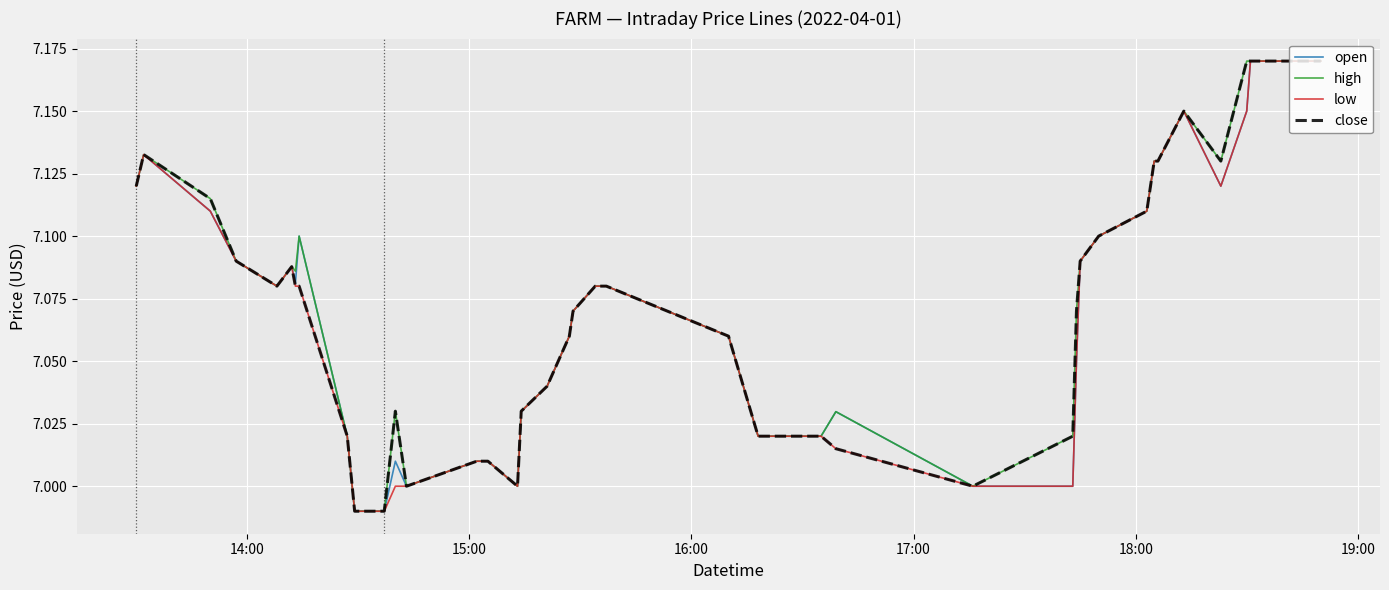

Does the chart display data point markers on the line(s)?

No